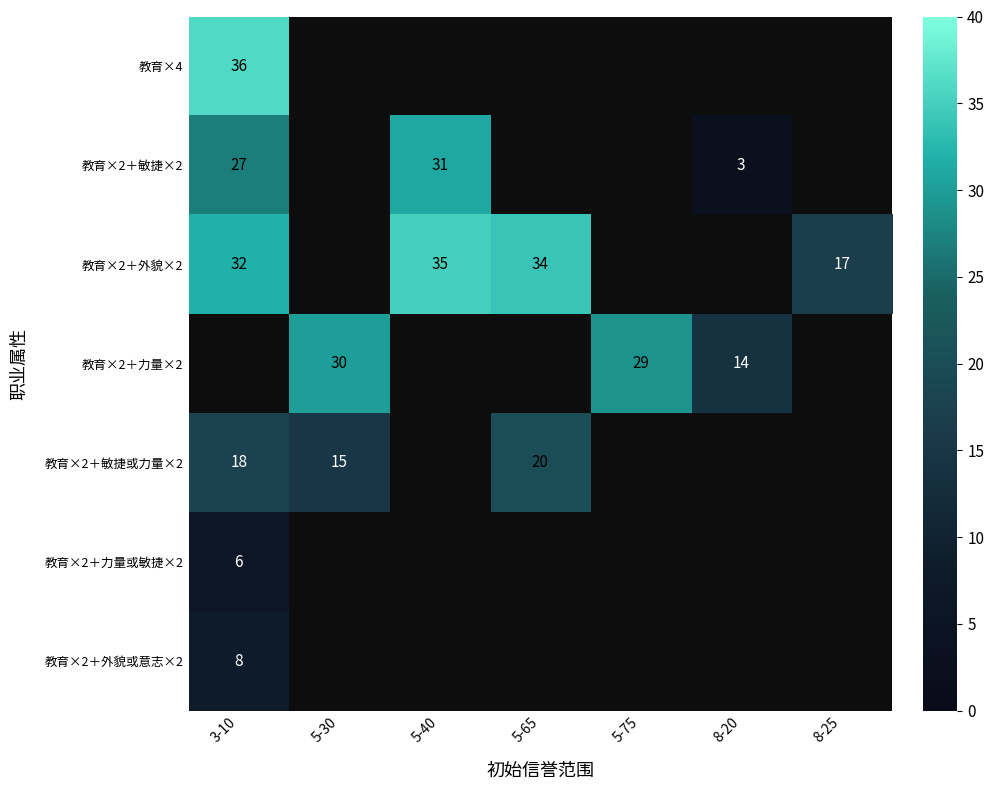

Is the value of 教育×2＋敏捷×2 at 5-40 greater than the value of 教育×2＋敏捷或力量×2 at 5-30?

Yes